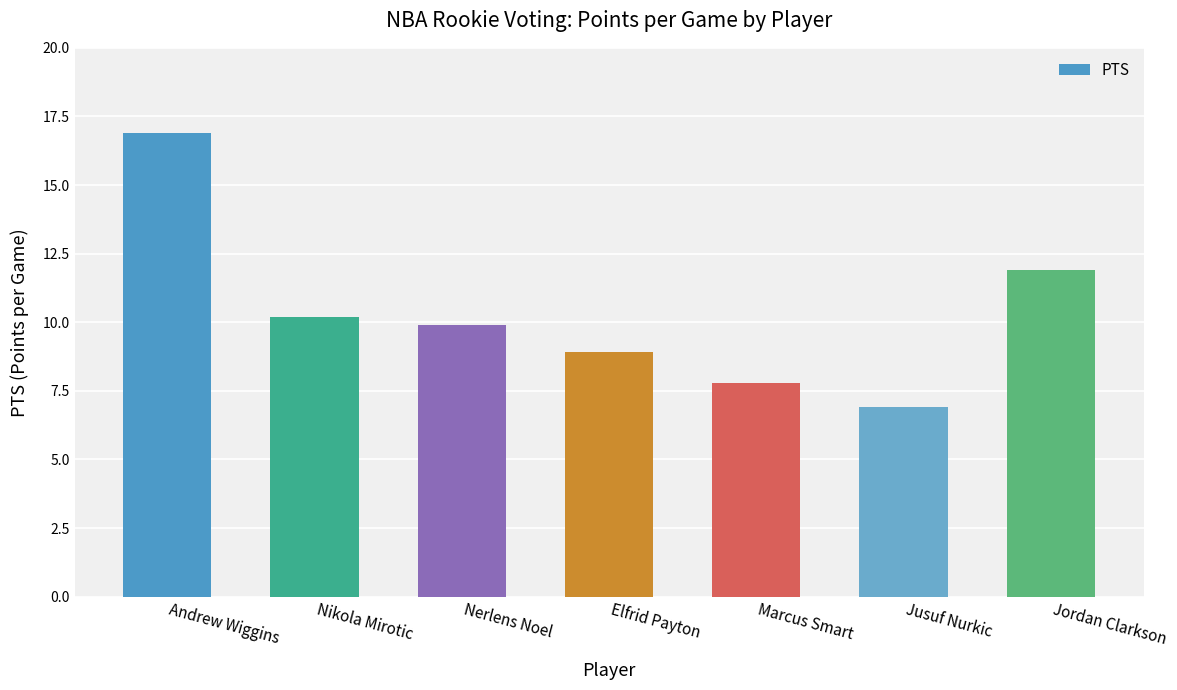

What is the difference between the values at Elfrid Payton and Nikola Mirotic?

1.3